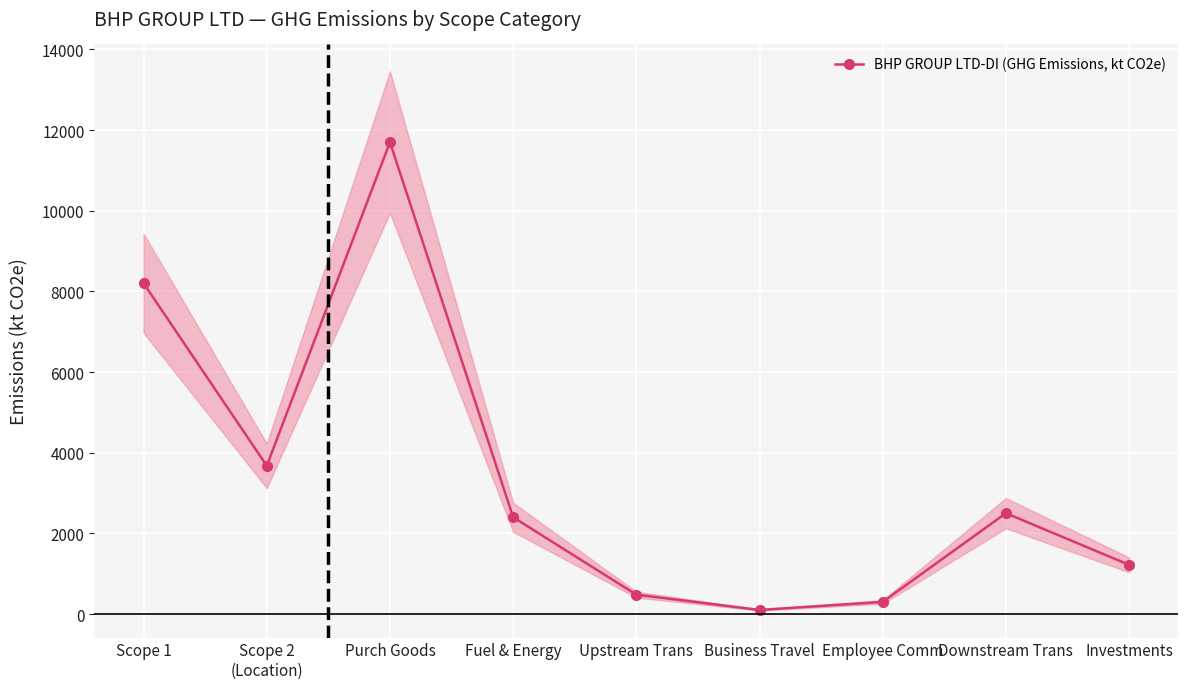

At which category does the data reach its first local peak?

Purch Goods